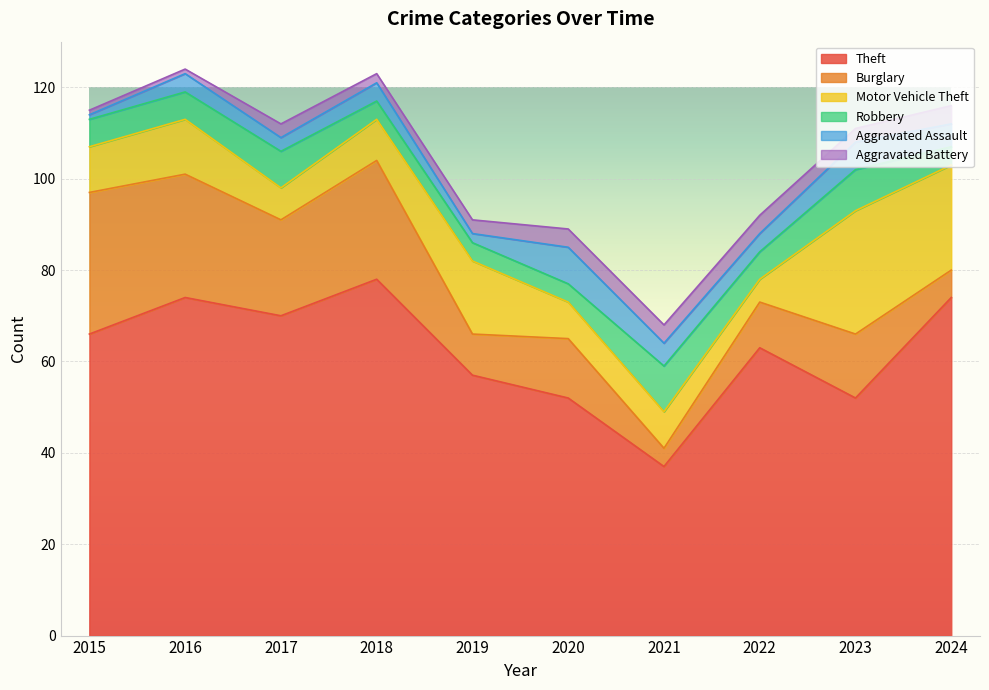

What is the value of the Robbery point at the 1st from the left?

6